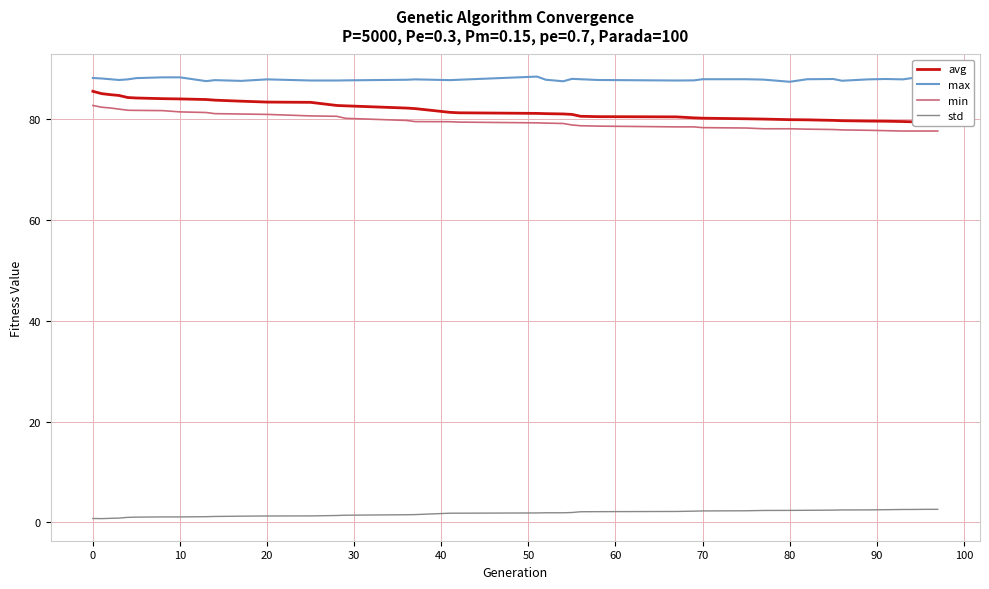

In std, how many points are lower than both neighbors (excluding endpoints)?

2